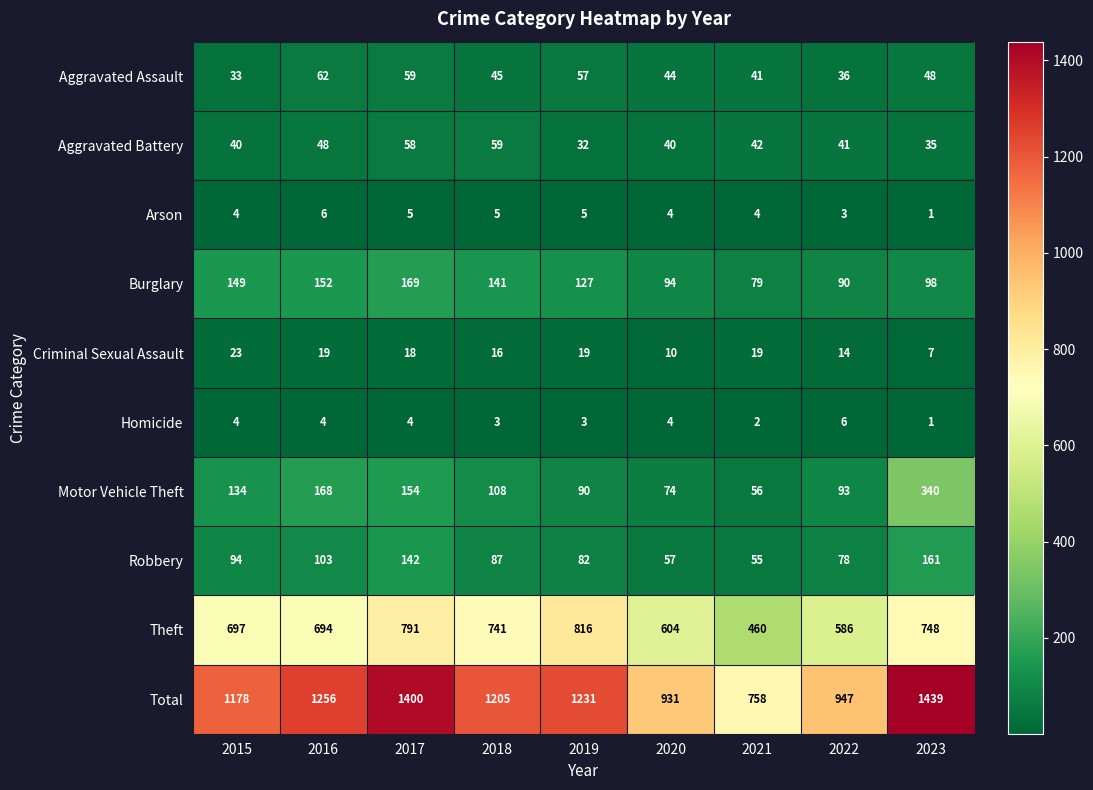

What is the difference between the Total values at 2015 and 2023?

261